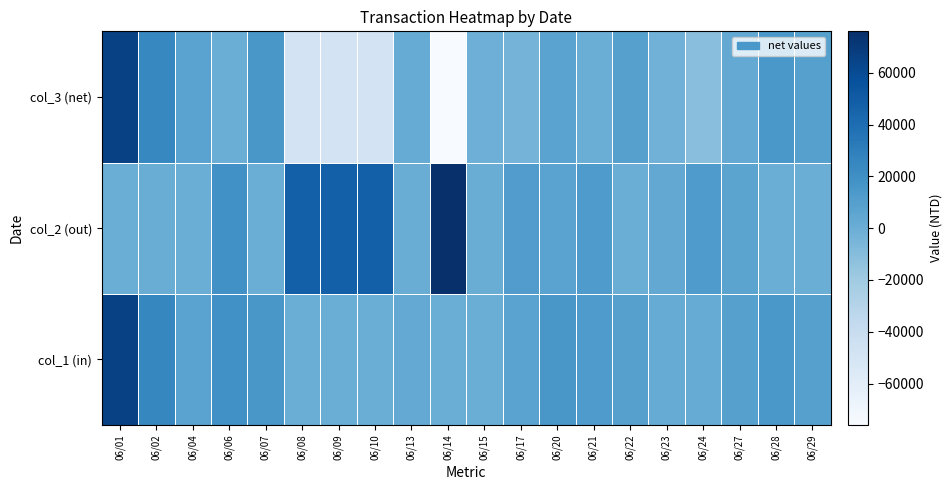

What is the total value across all series at 06/02?

52000